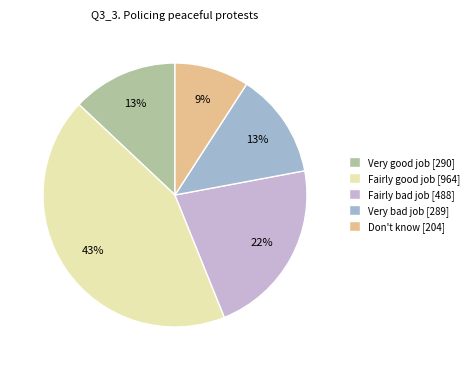

What percentage is the Very bad job slice, to the nearest percent?

13%